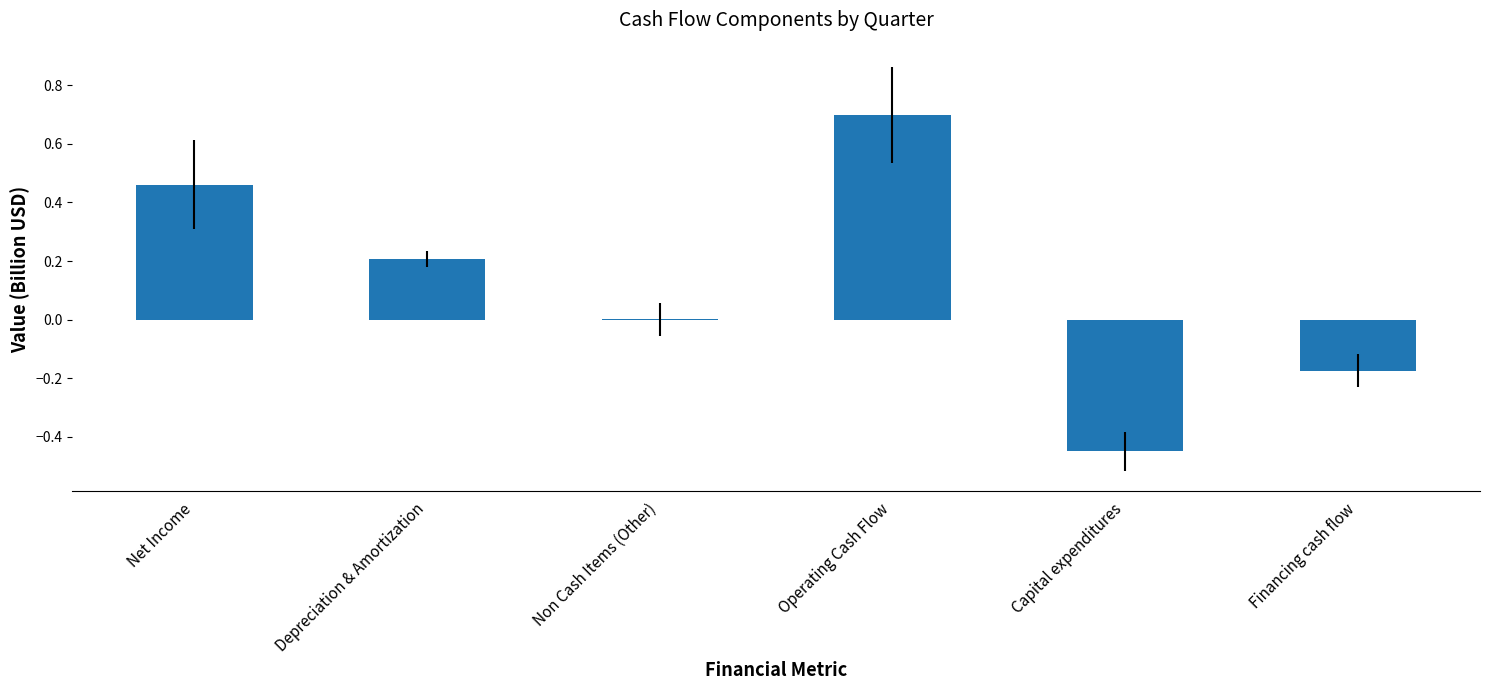

True or false: the data shows -0.3 at Capital expenditures.

False